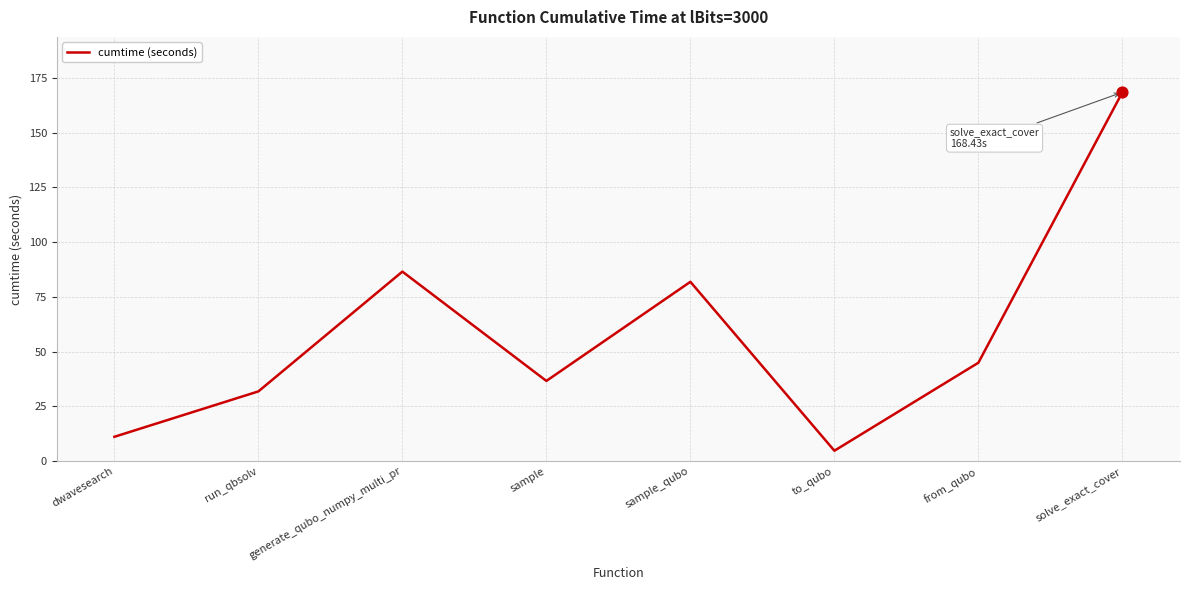

What is the change in value from sample_qubo to from_qubo?

-36.9